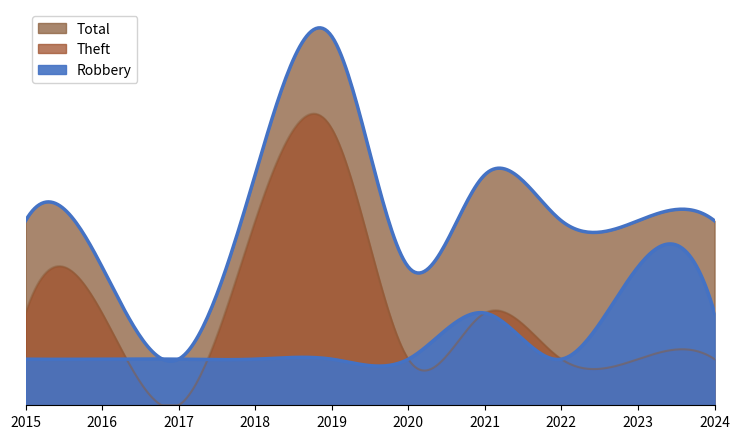

Reading right to left, list all the values displayed in this chart.

Robbery: 2	3	1	2	1	1	1	1	1	1
Theft: 1	1	1	2	1	6	4	0	2	2
Total: 4	4	4	5	3	8	5	1	3	4